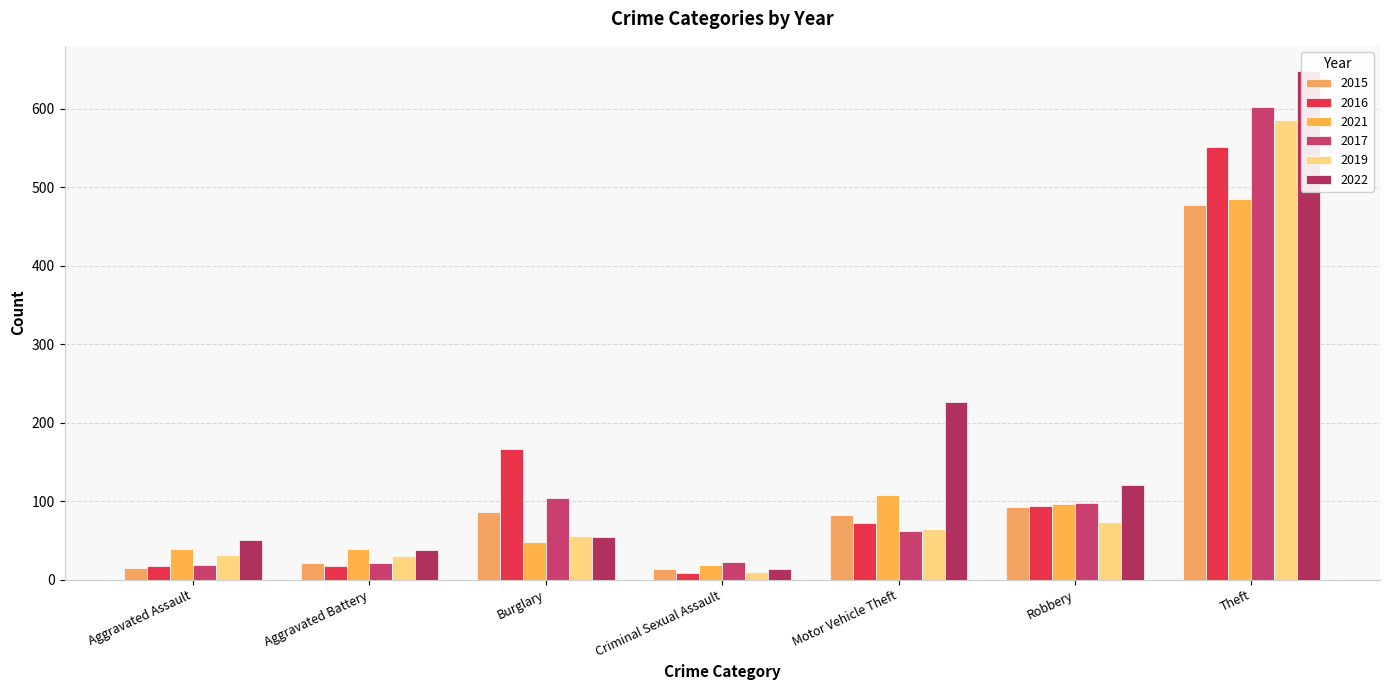

At how many categories does at least one series exceed 611?

1